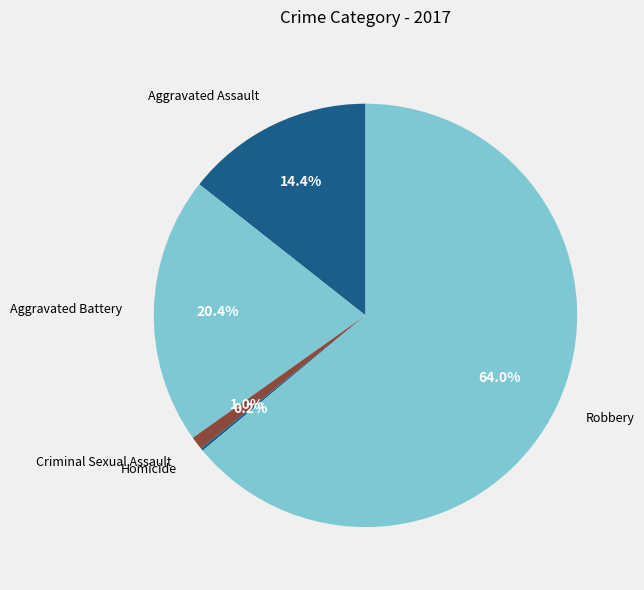

Combined, do Criminal Sexual Assault and Aggravated Battery account for over 50%?

No